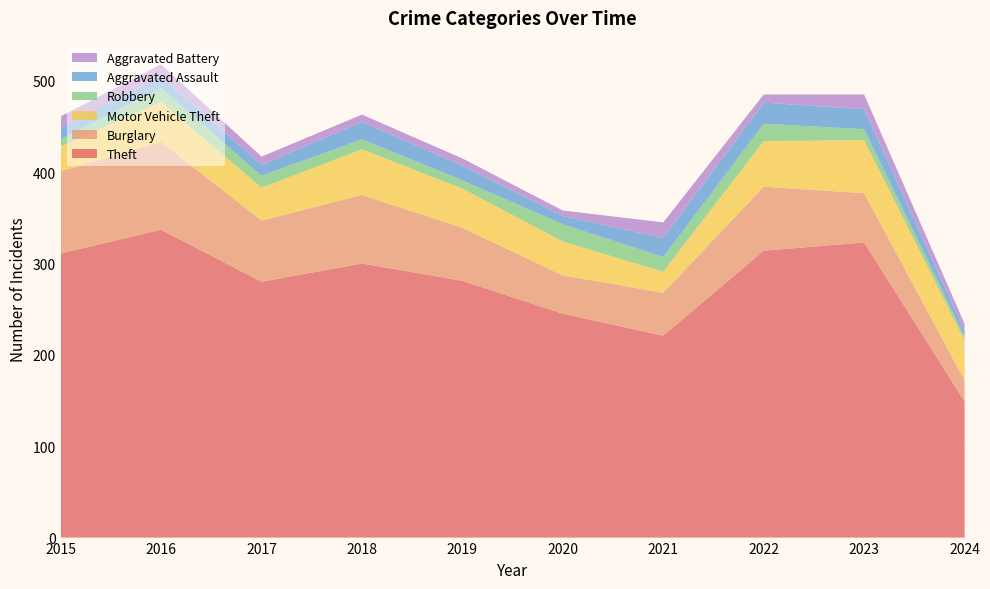

Reading left to right, what are all the values shown in this chart?

Theft: 311	337	280	300	281	245	221	314	323	149
Burglary: 90	96	67	75	58	42	47	70	54	23
Motor Vehicle Theft: 27	44	36	50	43	37	23	50	58	44
Robbery: 8	15	13	11	9	19	16	19	12	4
Aggravated Assault: 12	13	12	19	16	9	21	23	22	6
Aggravated Battery: 13	13	9	8	8	6	17	9	16	8